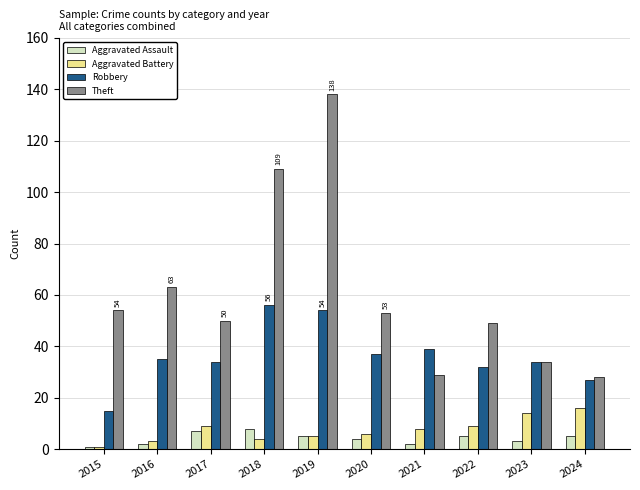

What is the sum of the Robbery values at 2022 and 2024?

59